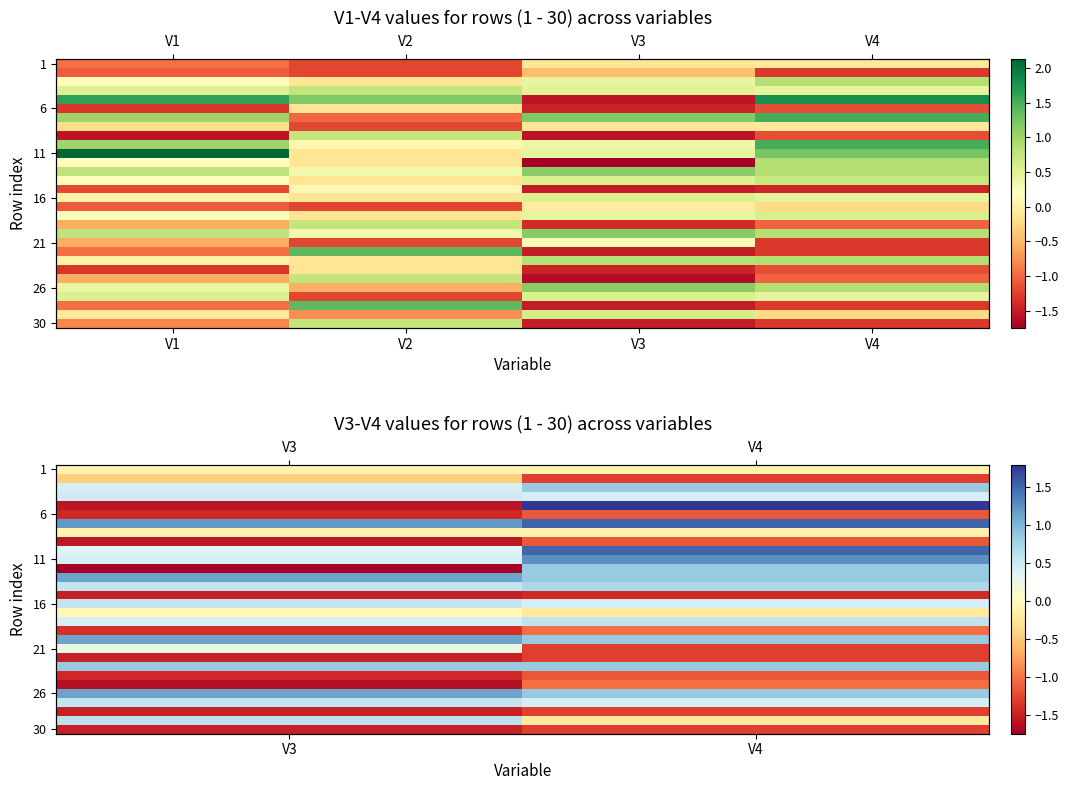

What is the difference between the highest and lowest values at V4?

3.2